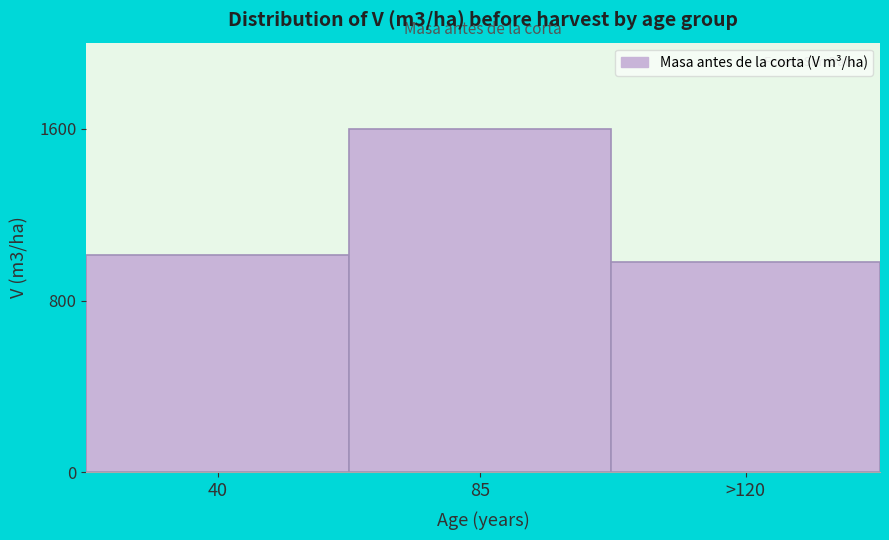

Reading left to right, extract all data points from this chart.

1013.7	1600.7	981.1